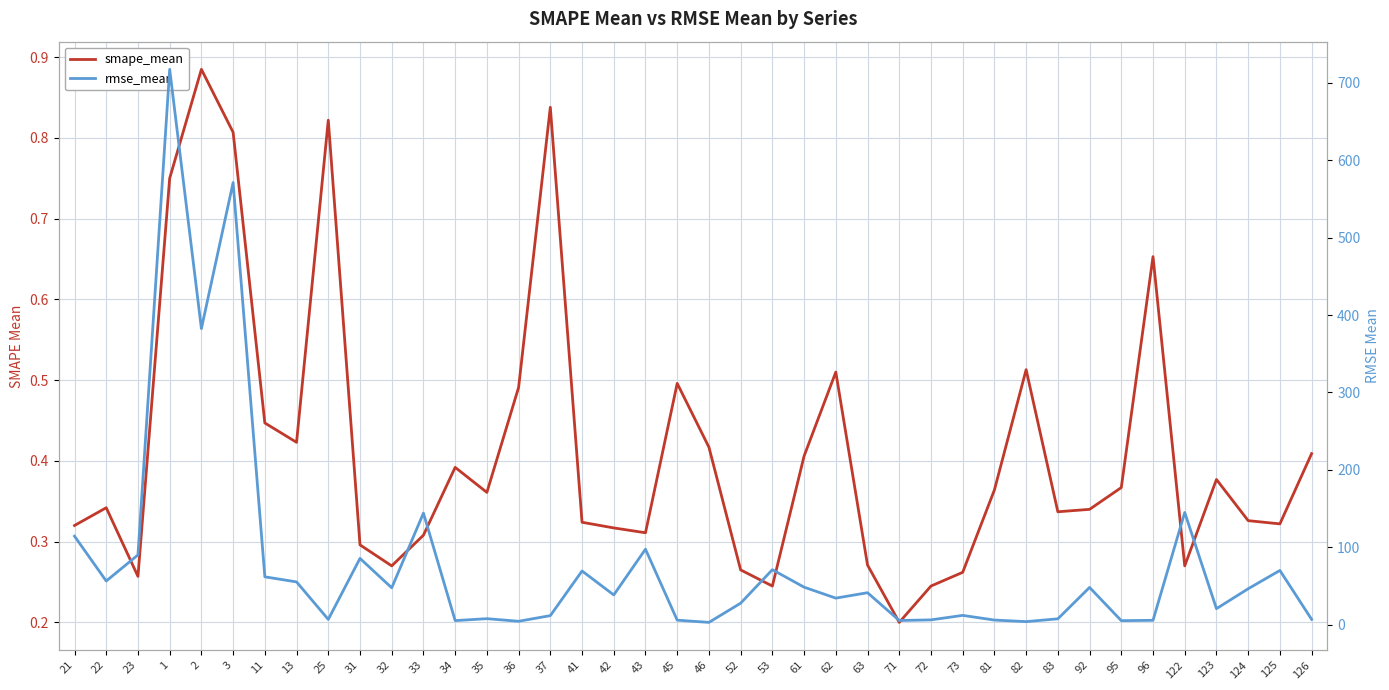

How many distinct data groups are displayed?

2